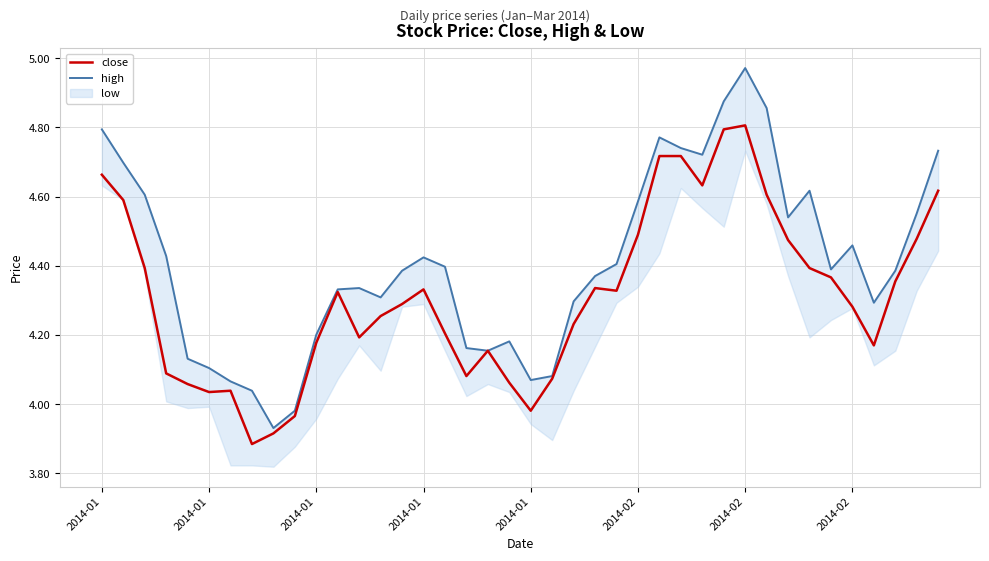

Is this an area chart (filled region under the line)?

No